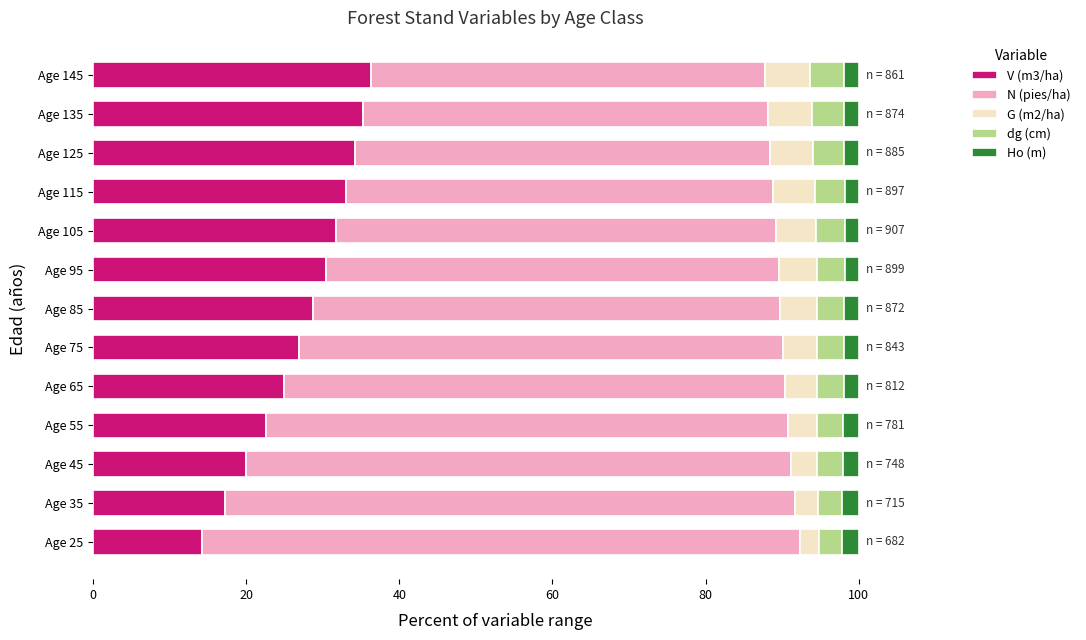

What is the total value across all series at Age 25?

100.0